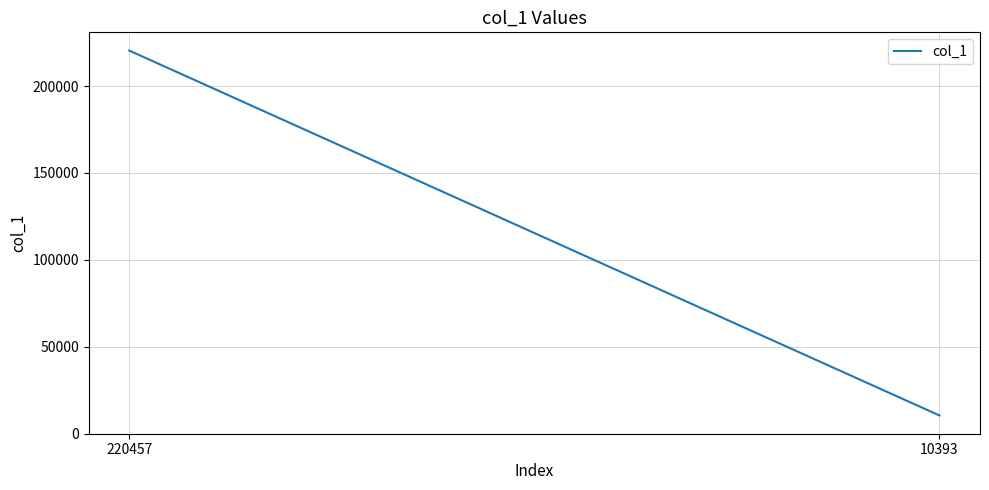

How many distinct data groups are displayed?

1